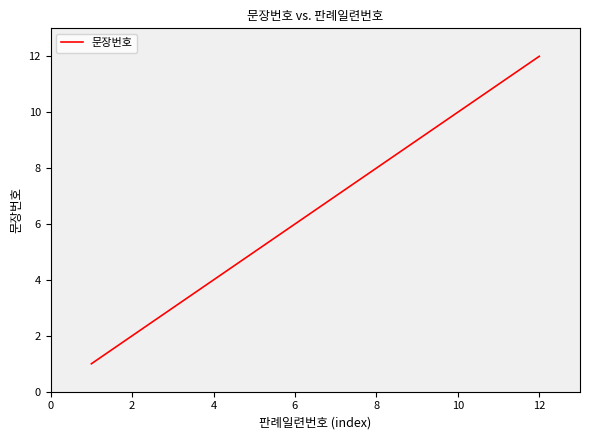

What is the maximum value shown in the chart?

12